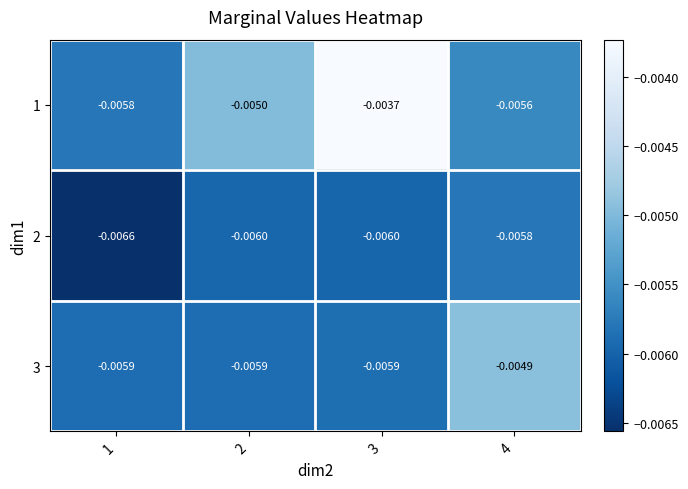

Rank the series by their average value, from lowest to highest.

2, 3, 1